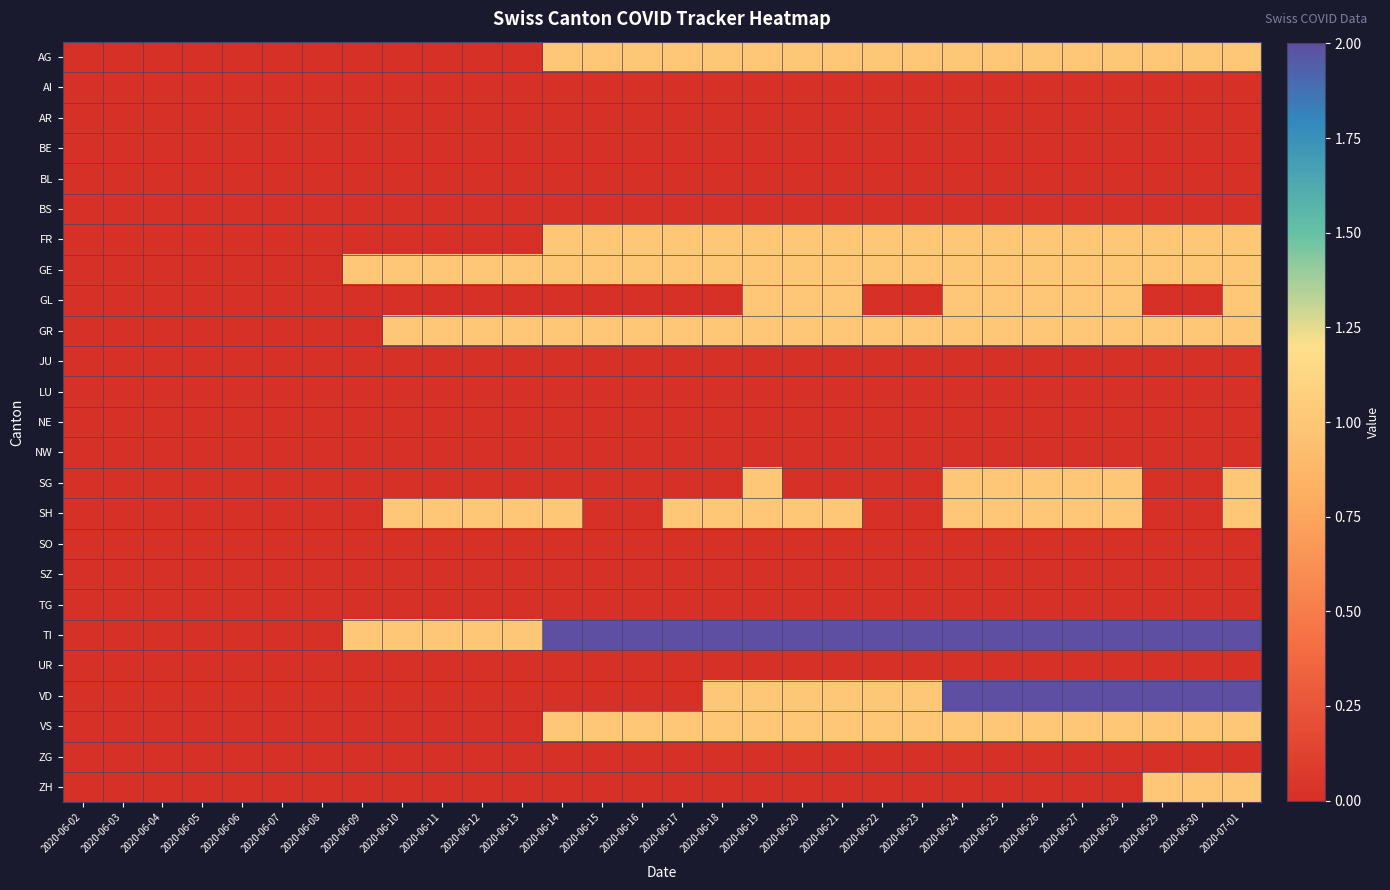

At which category is the sum across all series the highest?

2020-07-01